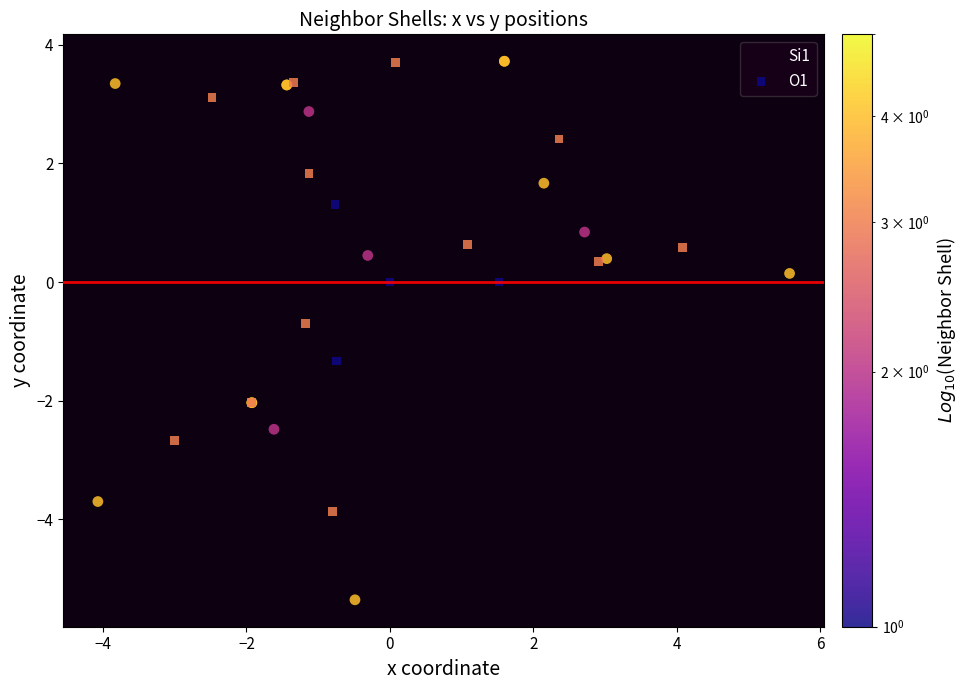

Which series contains the lowest Y value?

Si1